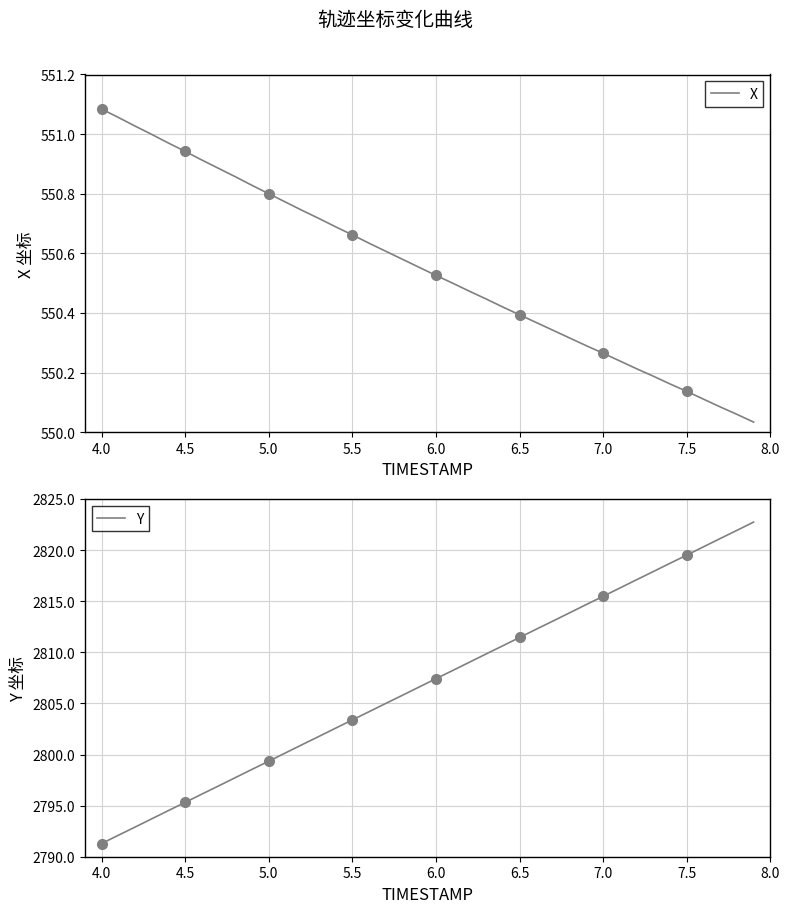

What is the minimum value for Y?

2791.3